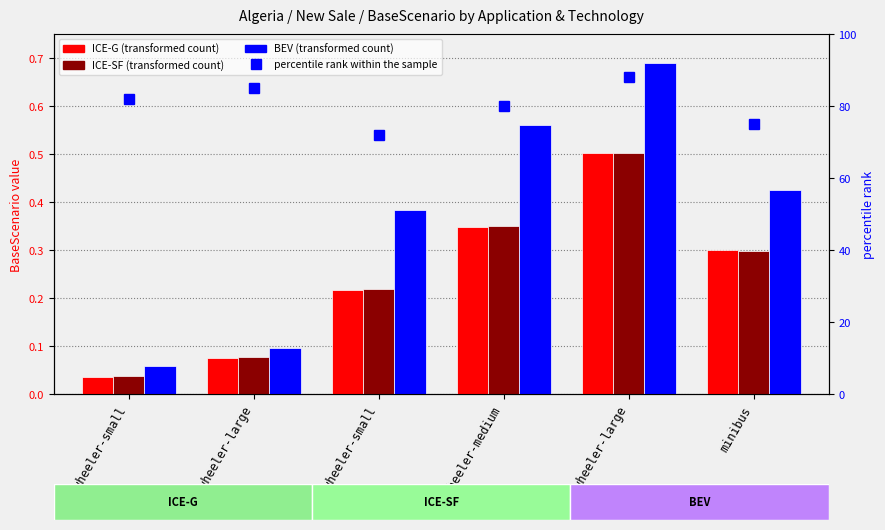

Between 2wheeler-large and 4wheeler-medium, which series saw the biggest shift?

percentile rank within the sample